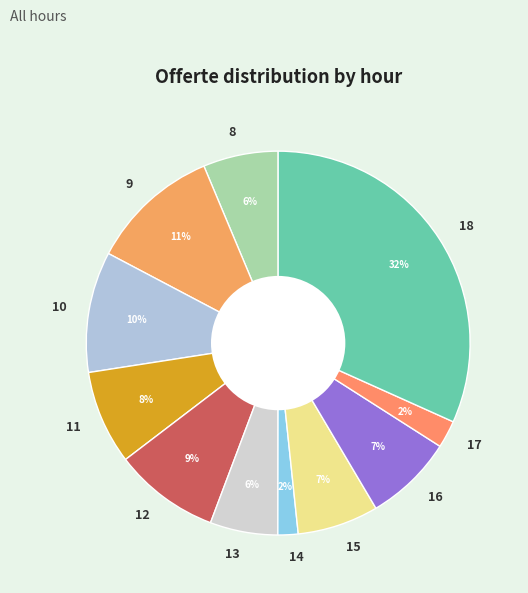

Do 14 and 15 together represent more than half of the pie?

No